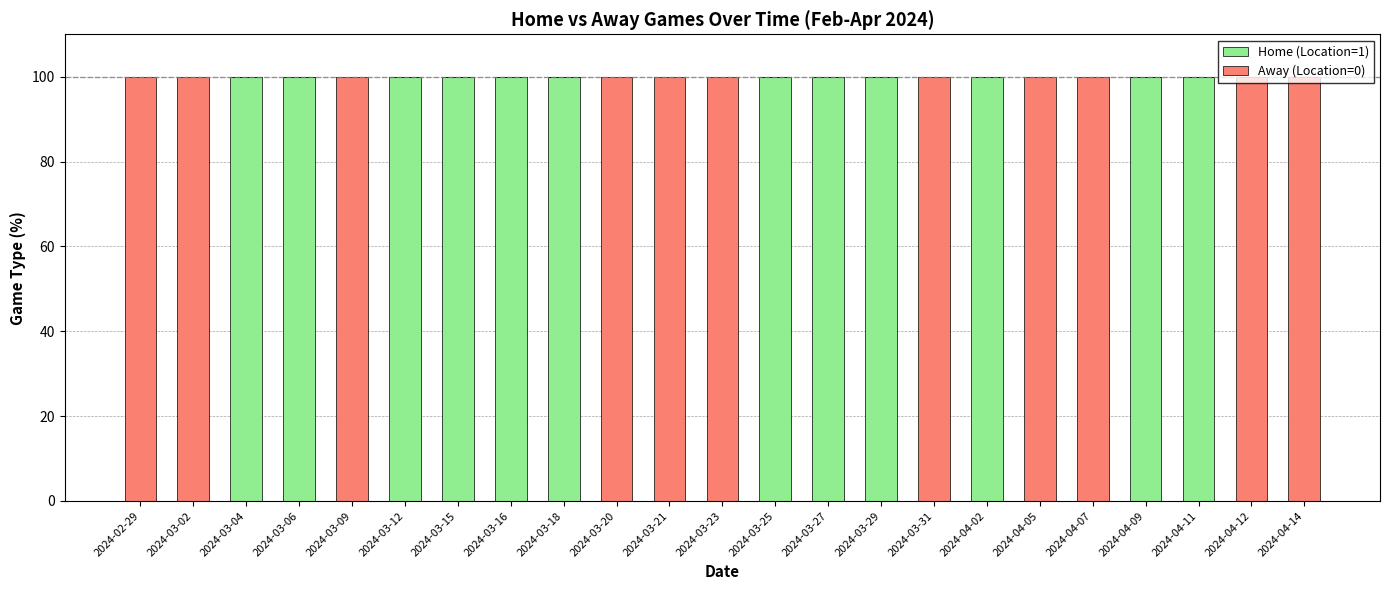

How many series are shown in this chart?

2